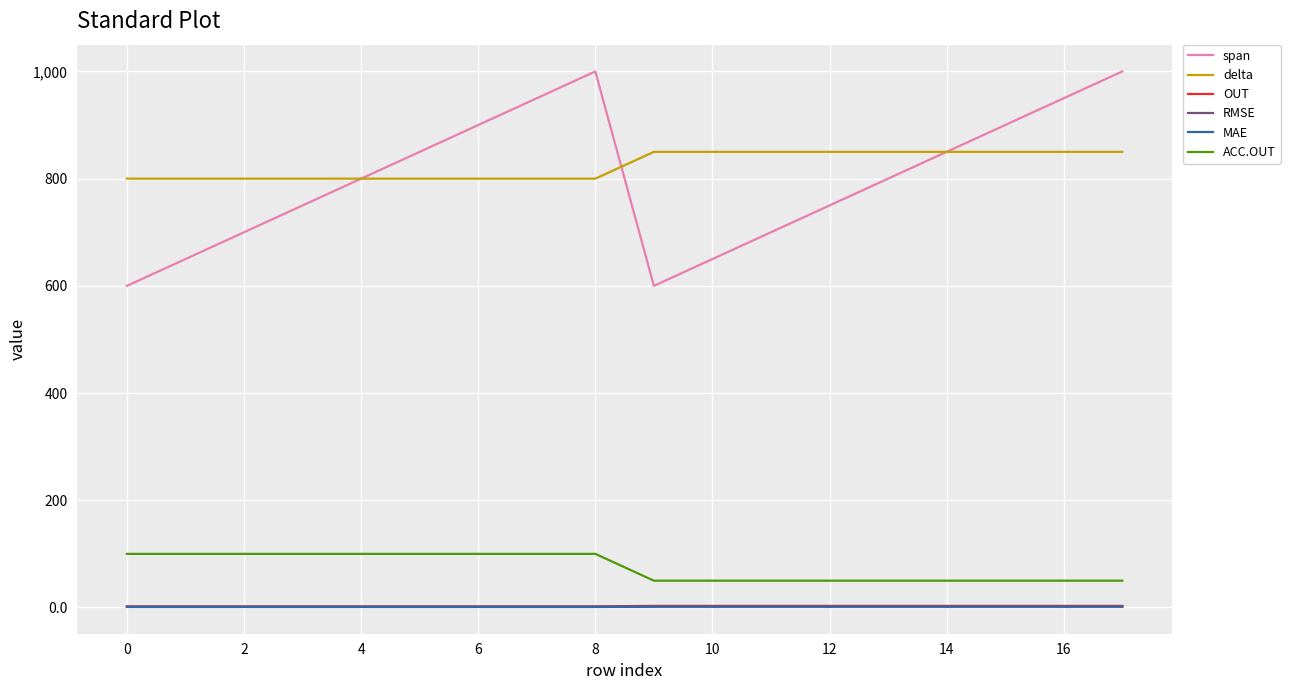

True or false: span and OUT intersect in this chart.

False